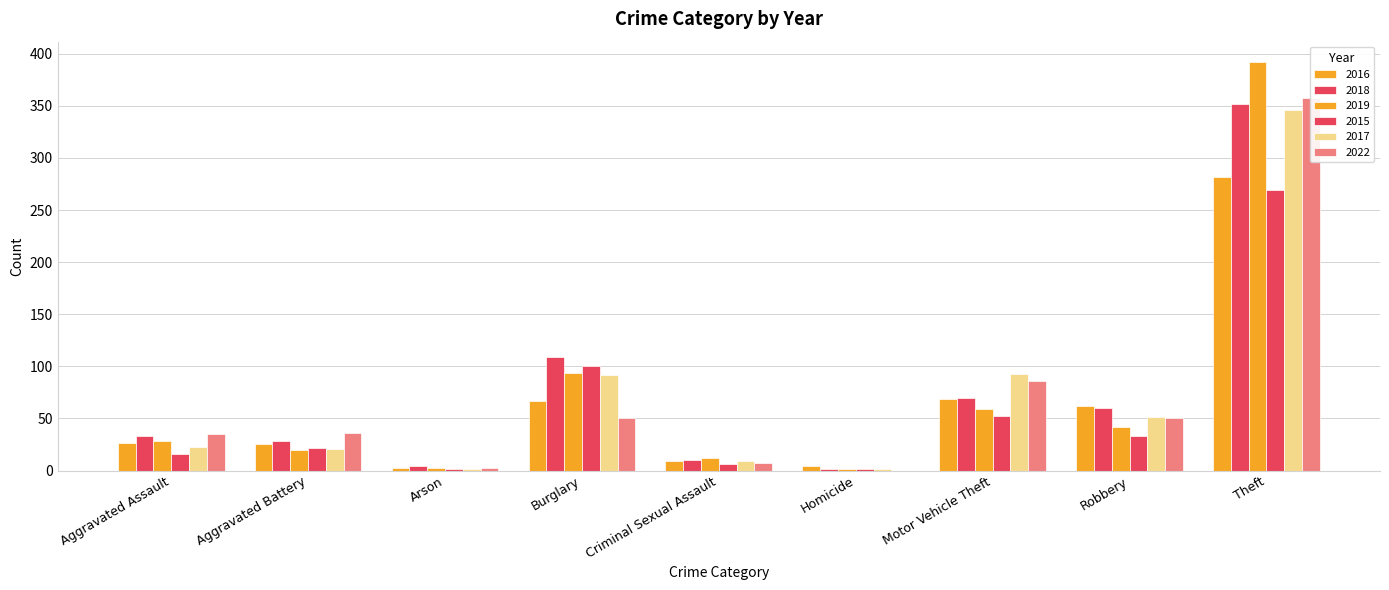

Which has a higher value, Arson or Aggravated Assault?

Aggravated Assault